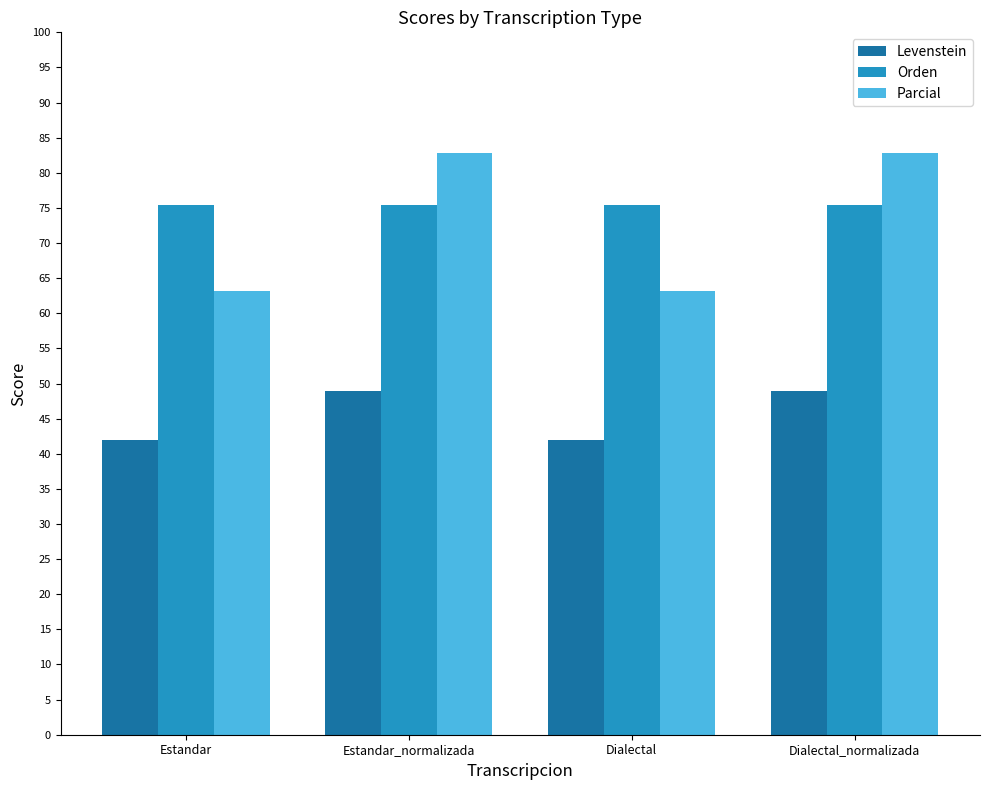

How many categories are shown in the chart?

4